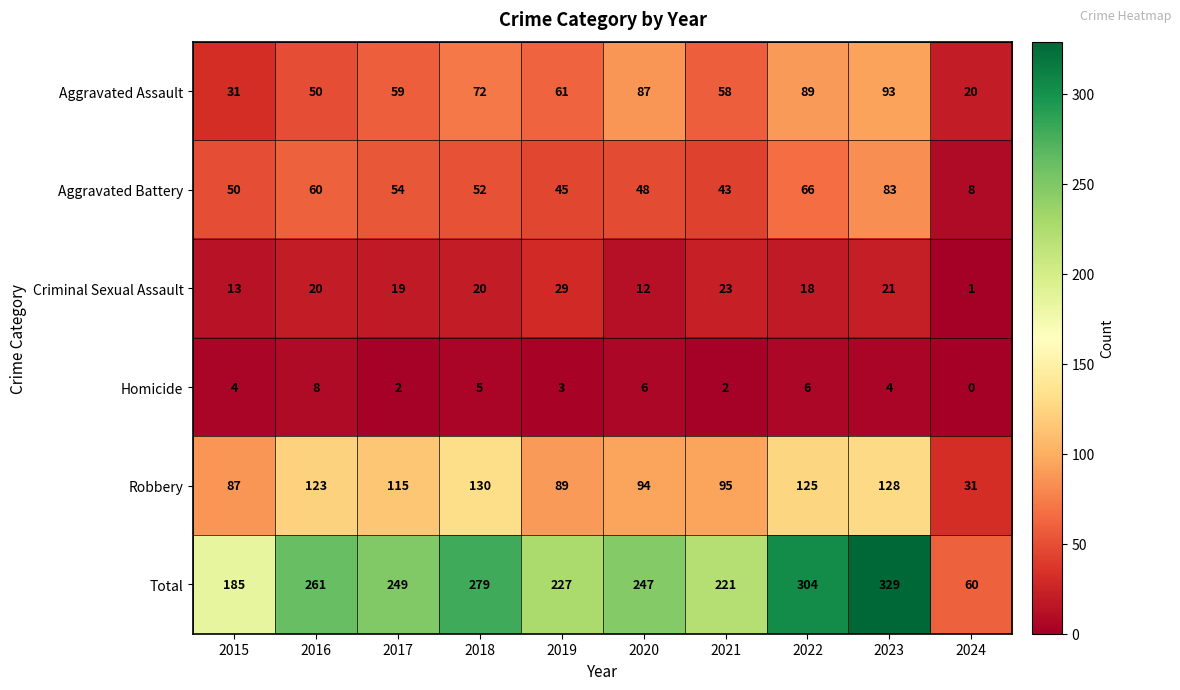

What is the sum of the Homicide values at 2018 and 2022?

11